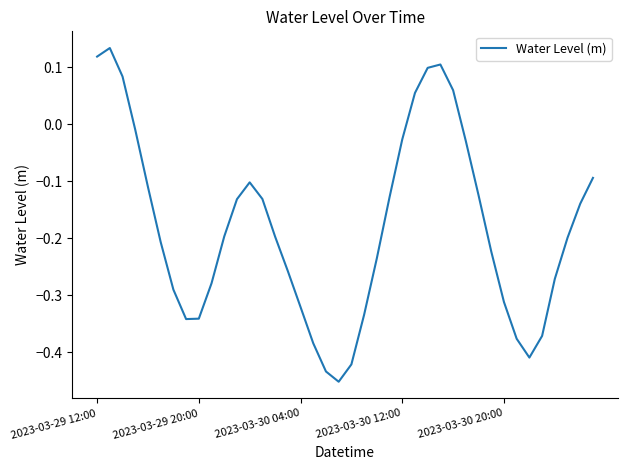

What is the difference between the maximum and minimum values?

0.6